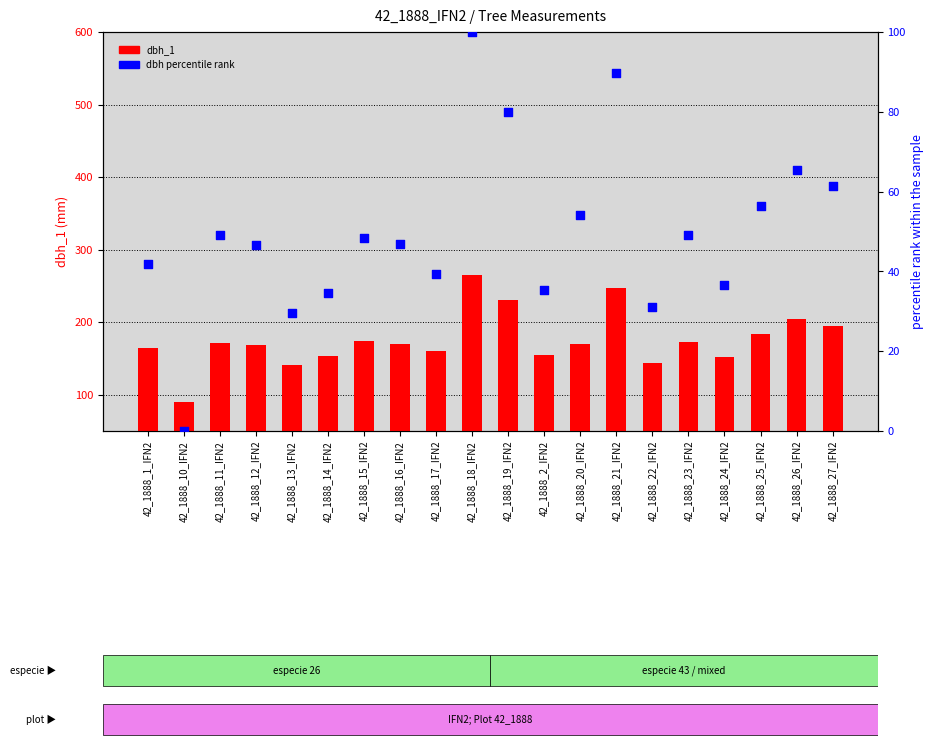

Which series has the largest Y range (max minus min)?

dbh_1